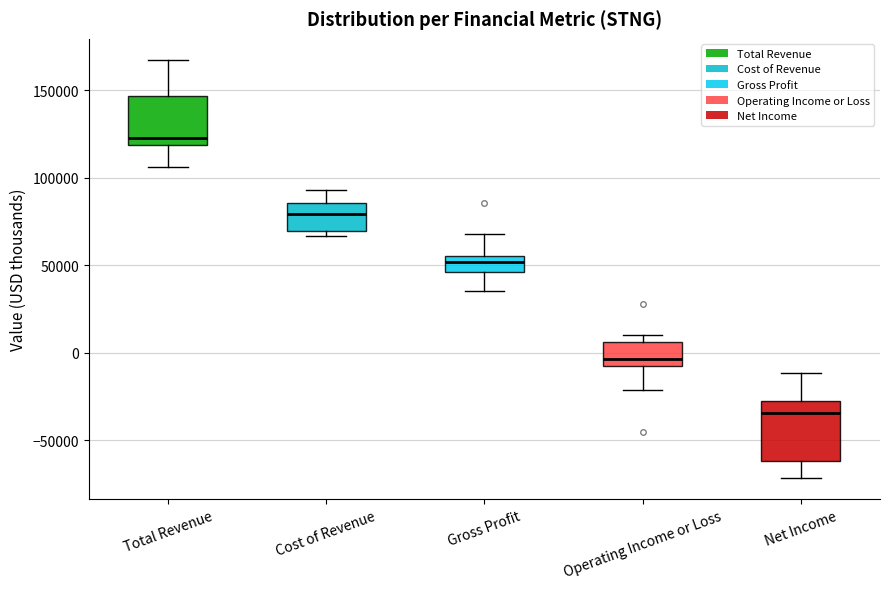

Reading left to right, read every box against the y-axis: the position of its median line, the range the box covers, and the ends of its whiskers. The values are not printed on the chart, so give them approximately, as read against the axis.

Total Revenue: median 125000, box 120000 to 145000, whiskers 105000 to 170000
Cost of Revenue: median 80000, box 70000 to 85000, whiskers 65000 to 95000
Gross Profit: median 50000, box 45000 to 55000, whiskers 35000 to 70000
Operating Income or Loss: median -5000 (just above the box's lower edge), box -5000 to 5000, whiskers -20000 to 10000
Net Income: median -35000, box -60000 to -30000, whiskers -70000 to -10000